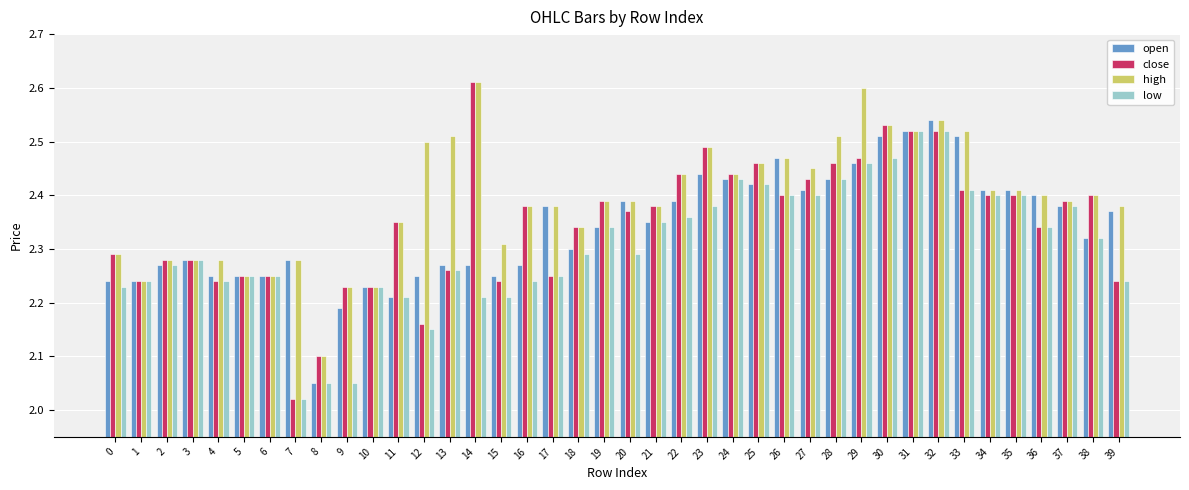

Count the open values in the range 2 to 3.

40